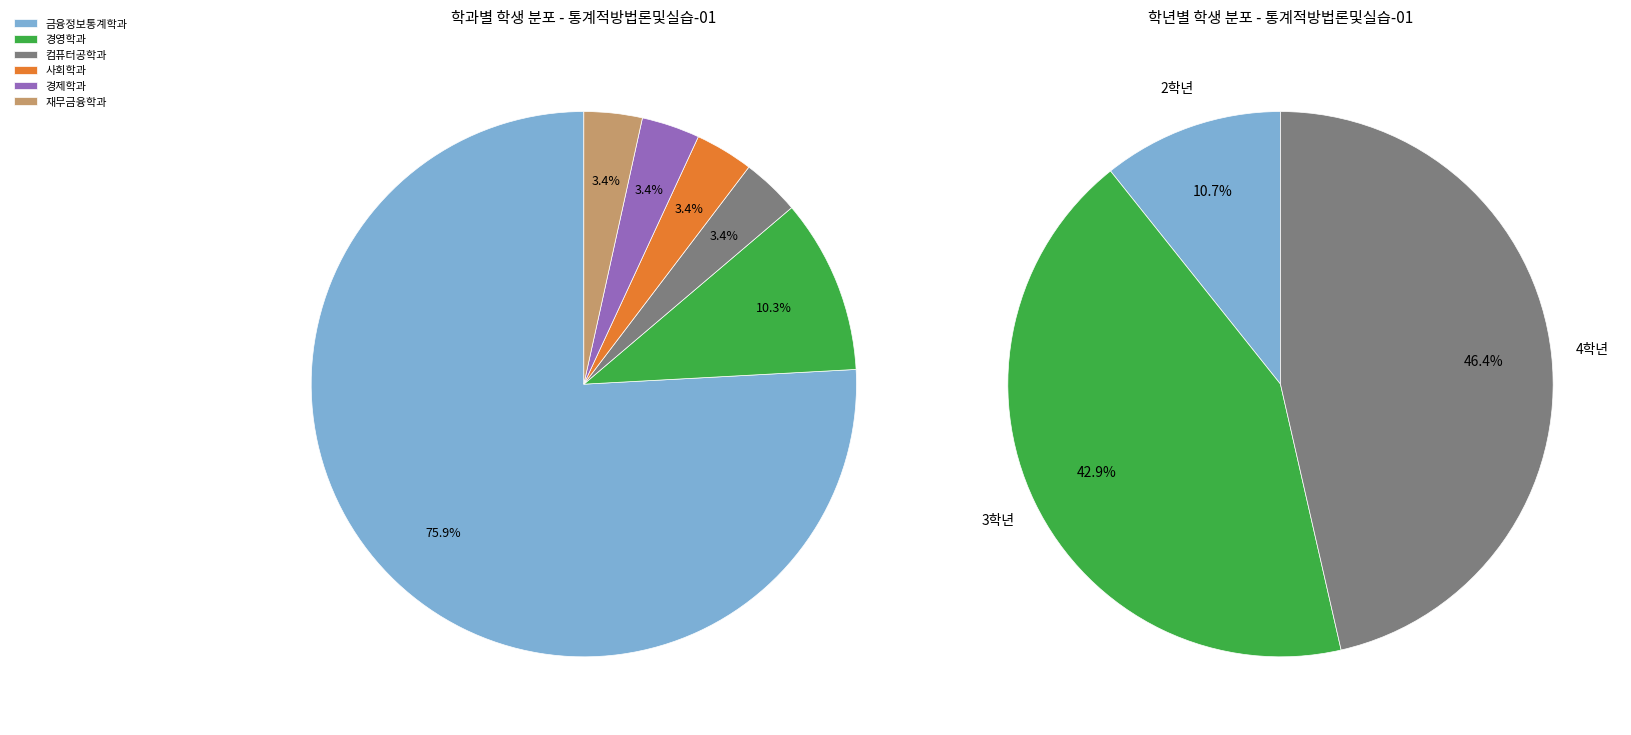

Which category accounts for the majority?

금융정보통계학과